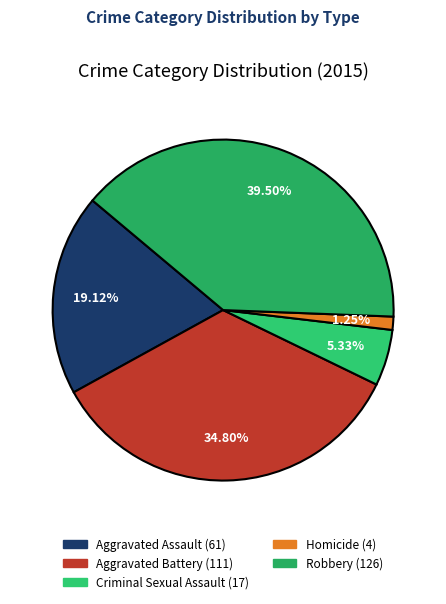

Which has a higher value, Aggravated Assault or Criminal Sexual Assault?

Aggravated Assault